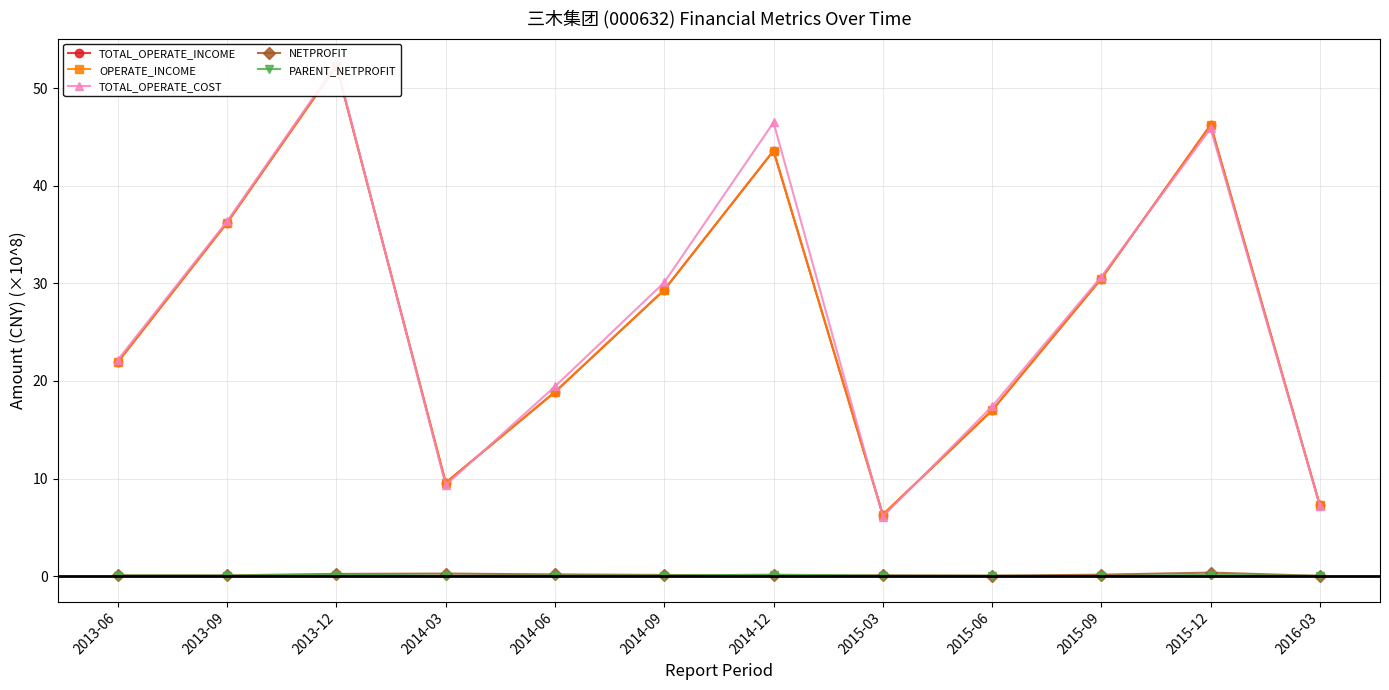

What is the maximum value shown in the chart?

52.5